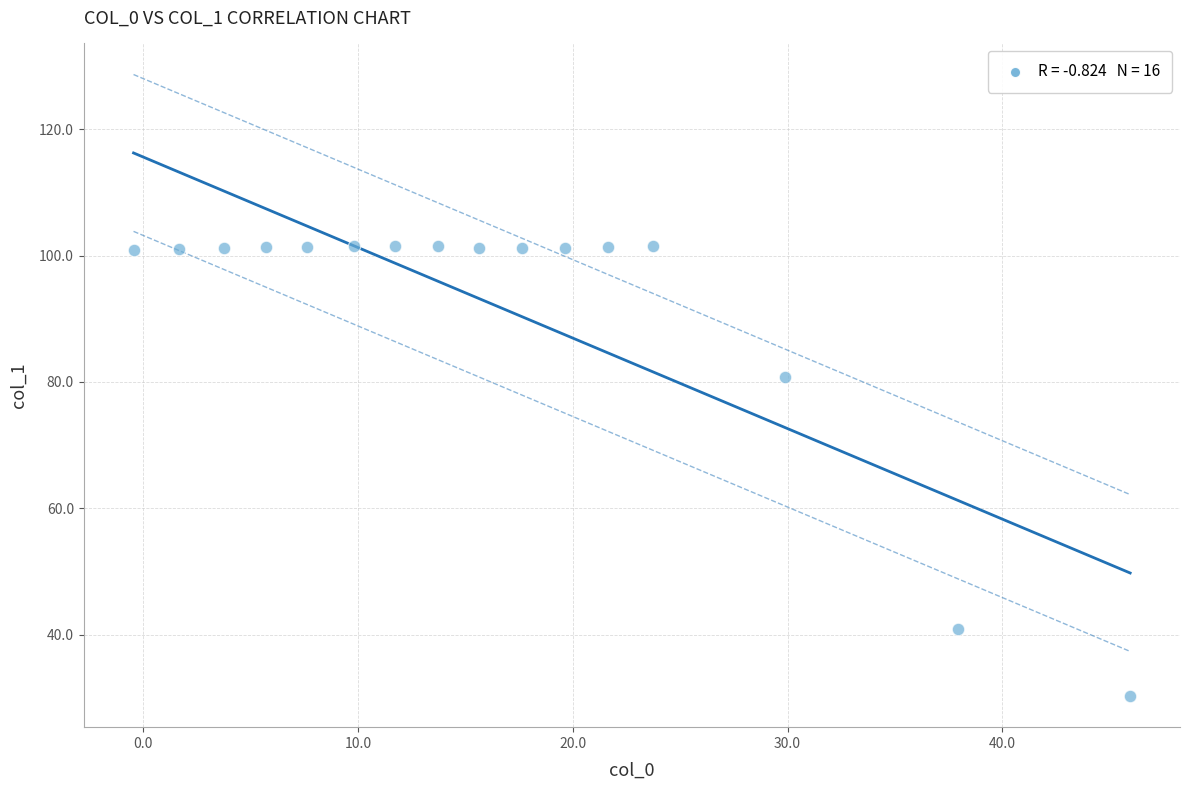

What is the range of X values (max minus min)?

46.4